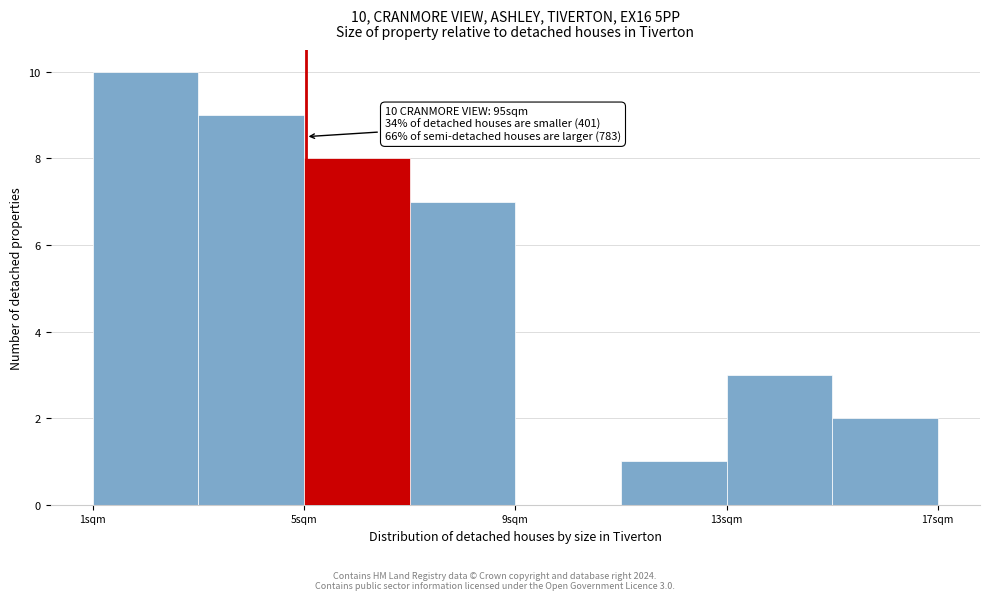

Which range on the x-axis has the tallest bar?

1 to 3